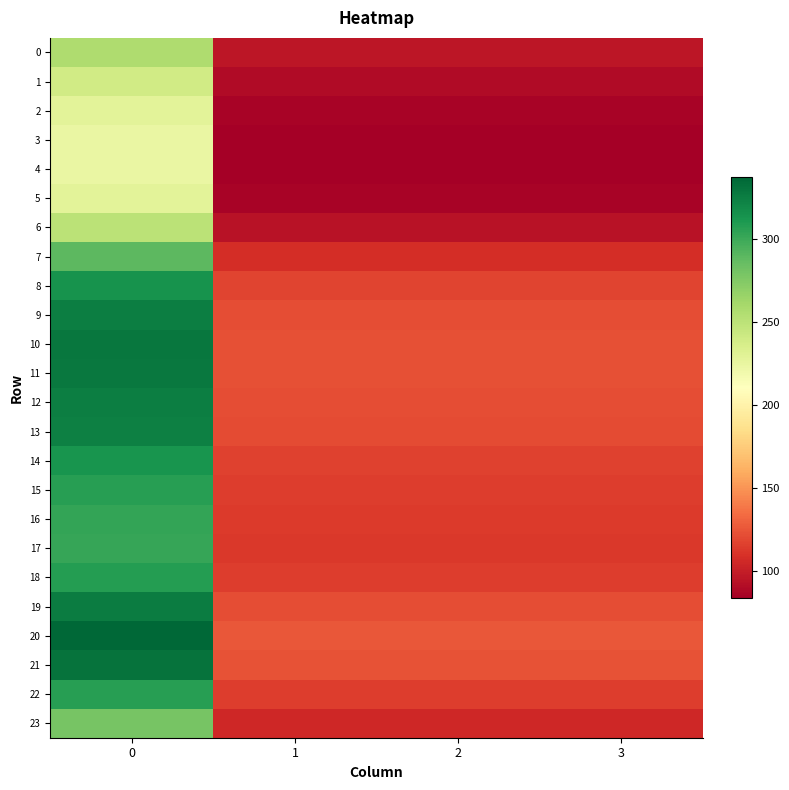

At how many categories does at least one series exceed 188?

1